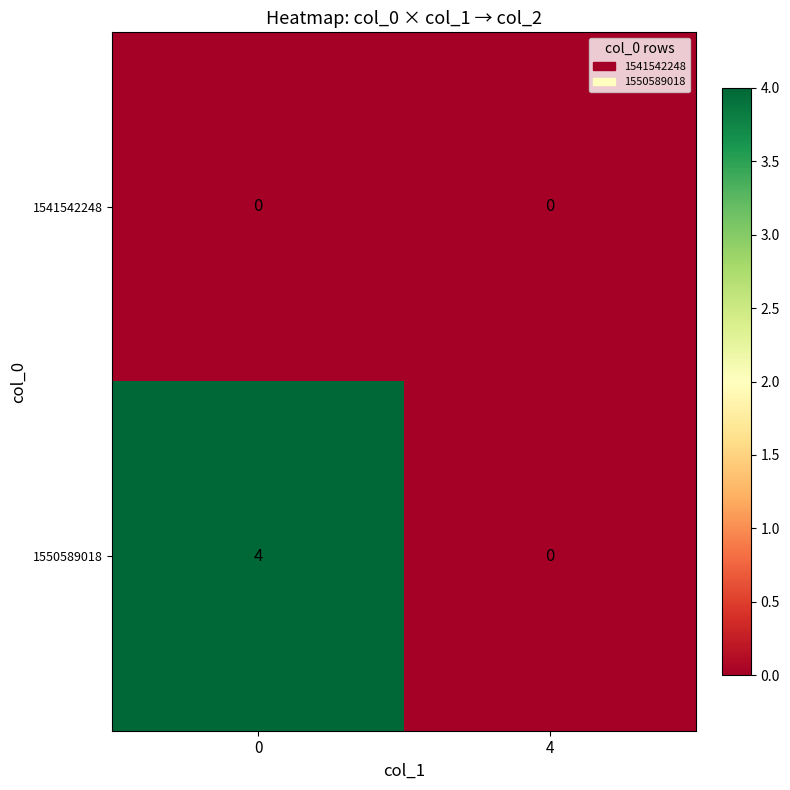

How many categories are shown in the chart?

2